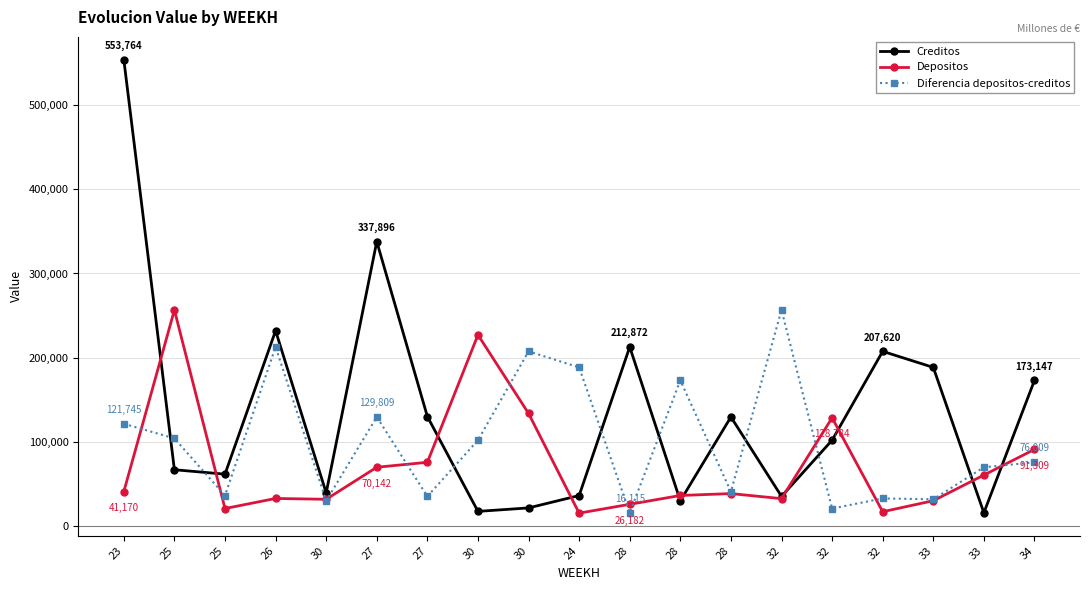

How many values in the Depositos series exceed 38898?

10